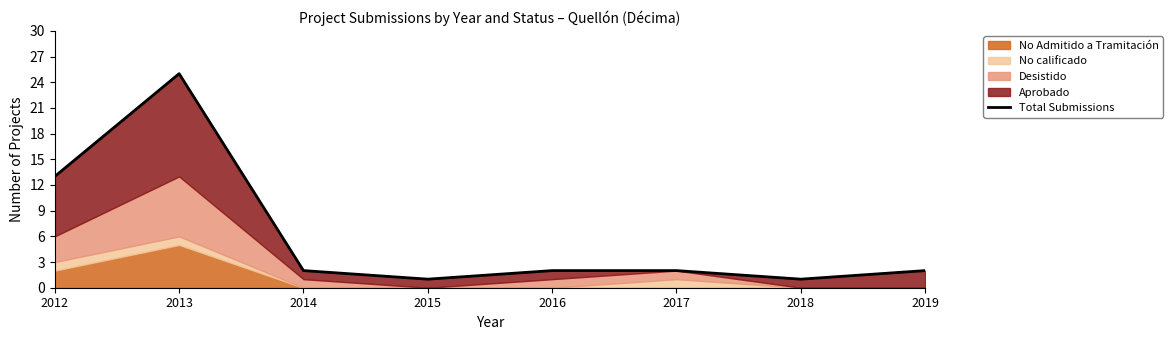

At which label does the data first exceed 2?

2012